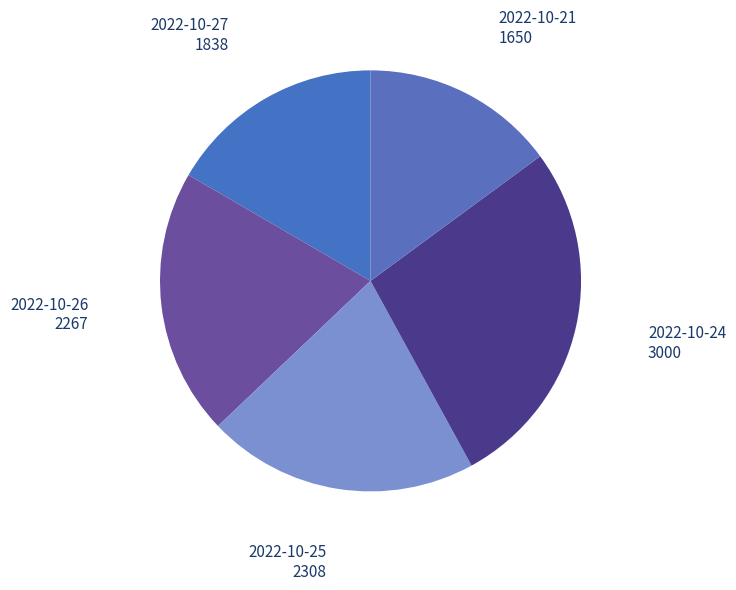

What is the largest slice in the pie chart?

2022-10-24 (100658)